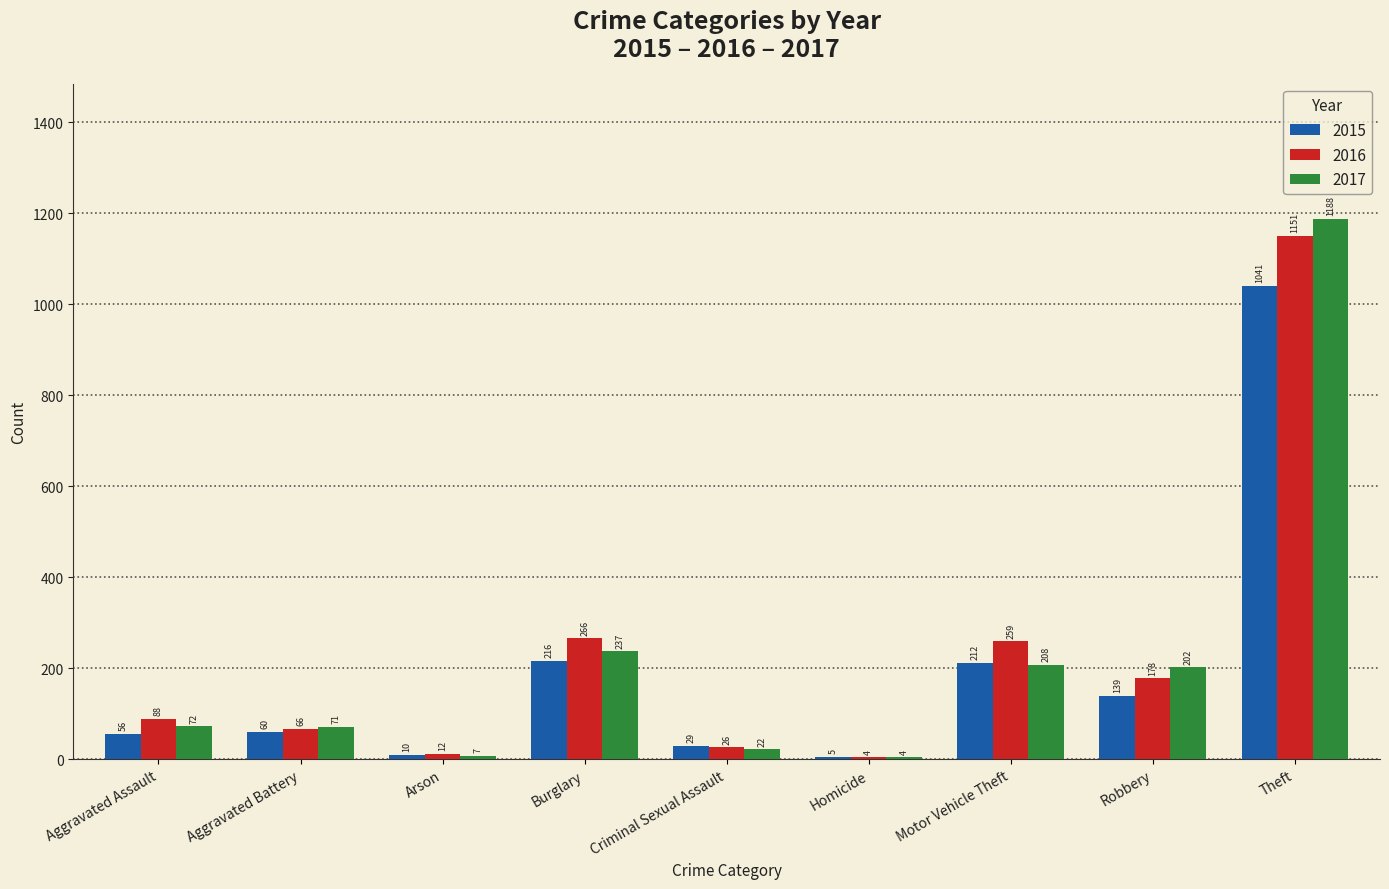

True or false: 2017 has a value of 1711 at Theft.

False